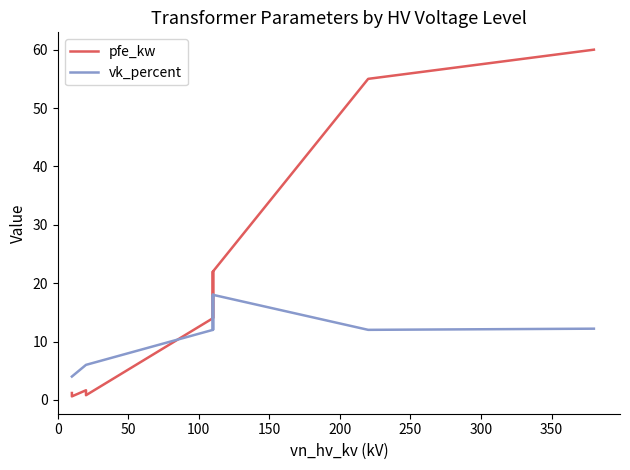

What is the value of the vk_percent point at the 14th from the left?

4.0